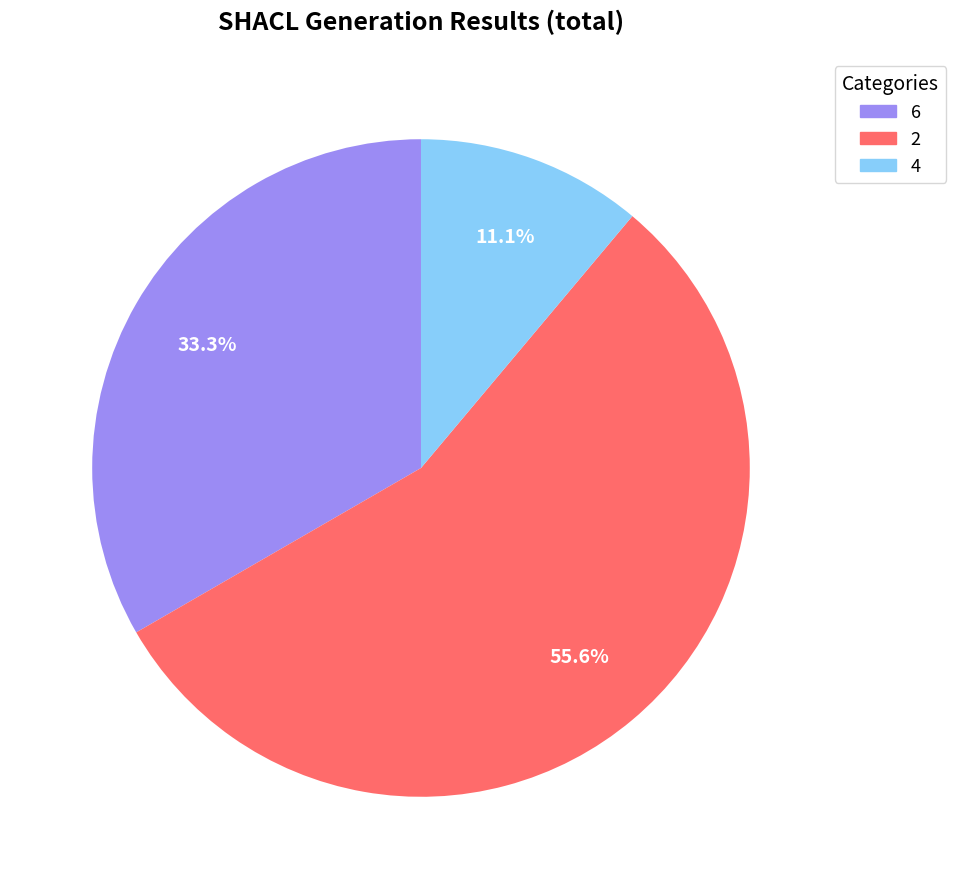

Does any single category account for the majority?

Yes